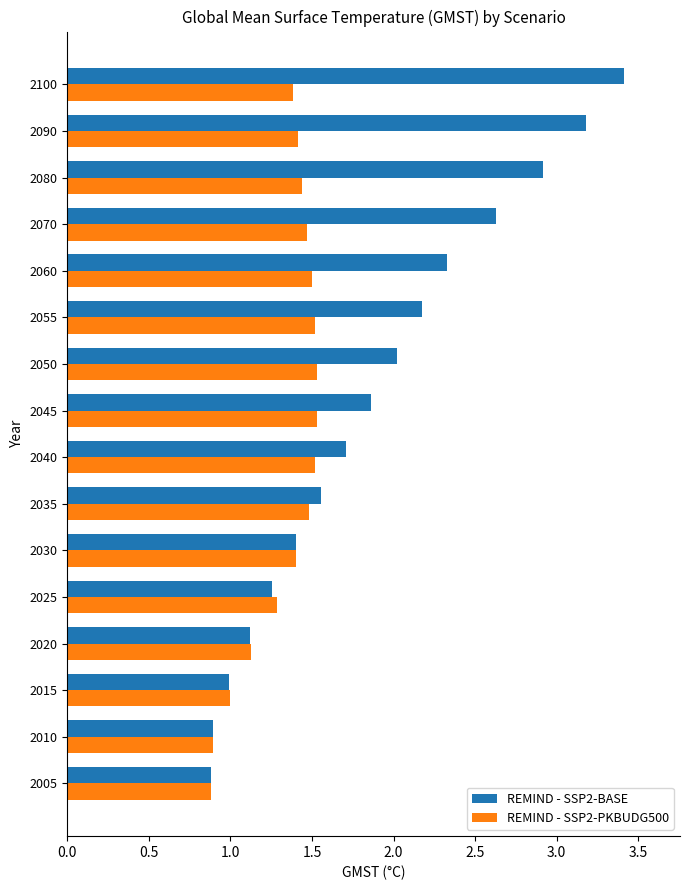

Between 2030 and 2040, which series saw the biggest shift?

REMIND - SSP2-BASE